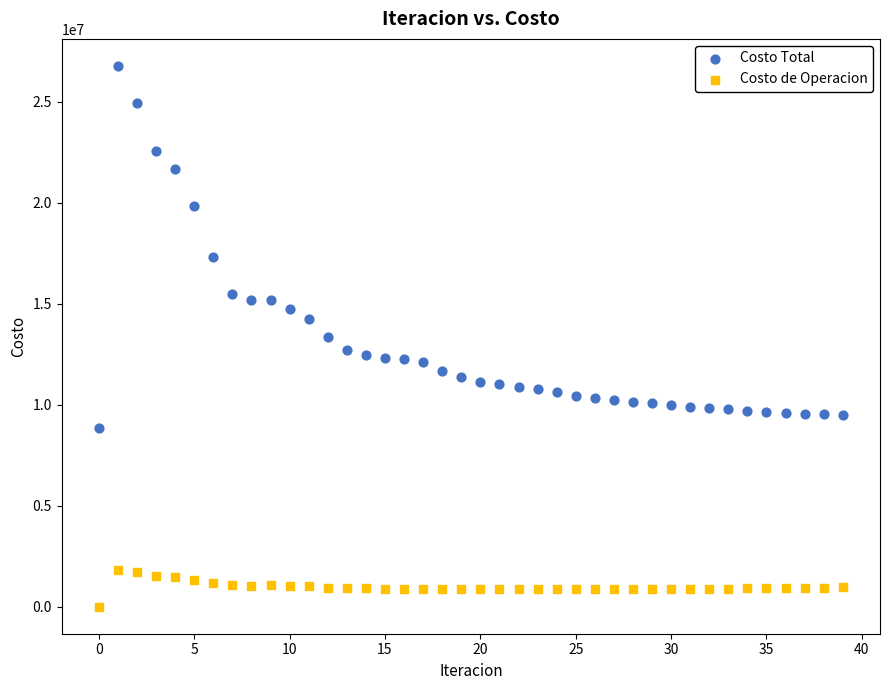

What are all the series names shown in the legend?

Costo Total, Costo de Operacion